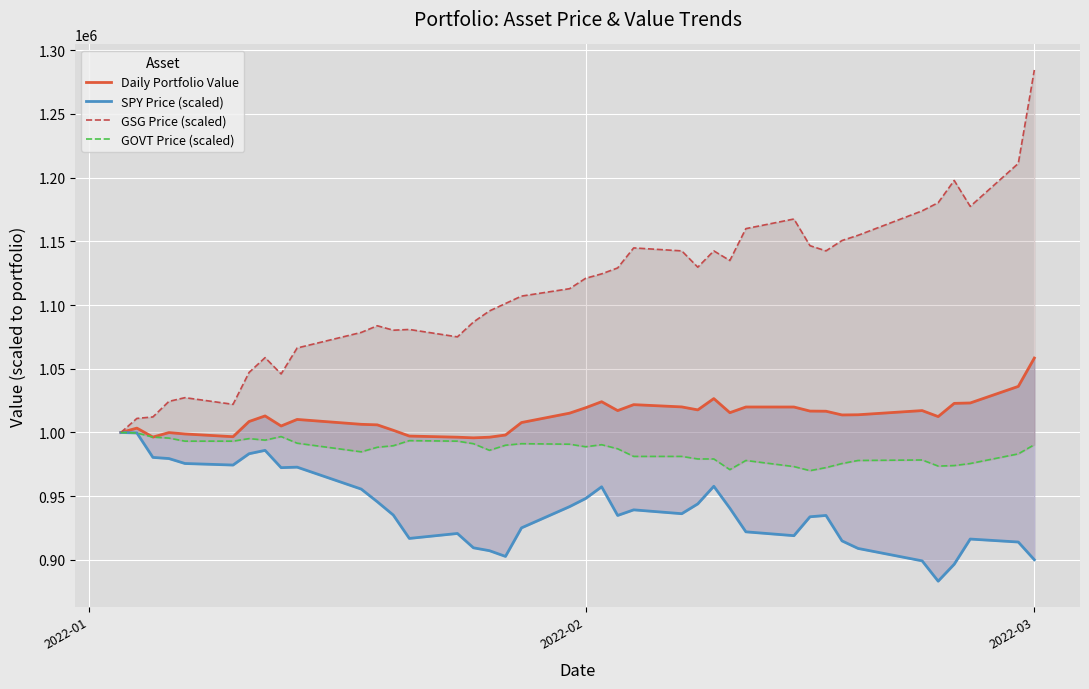

In SPY Price (scaled), how many points are higher than both neighbors (excluding endpoints)?

8